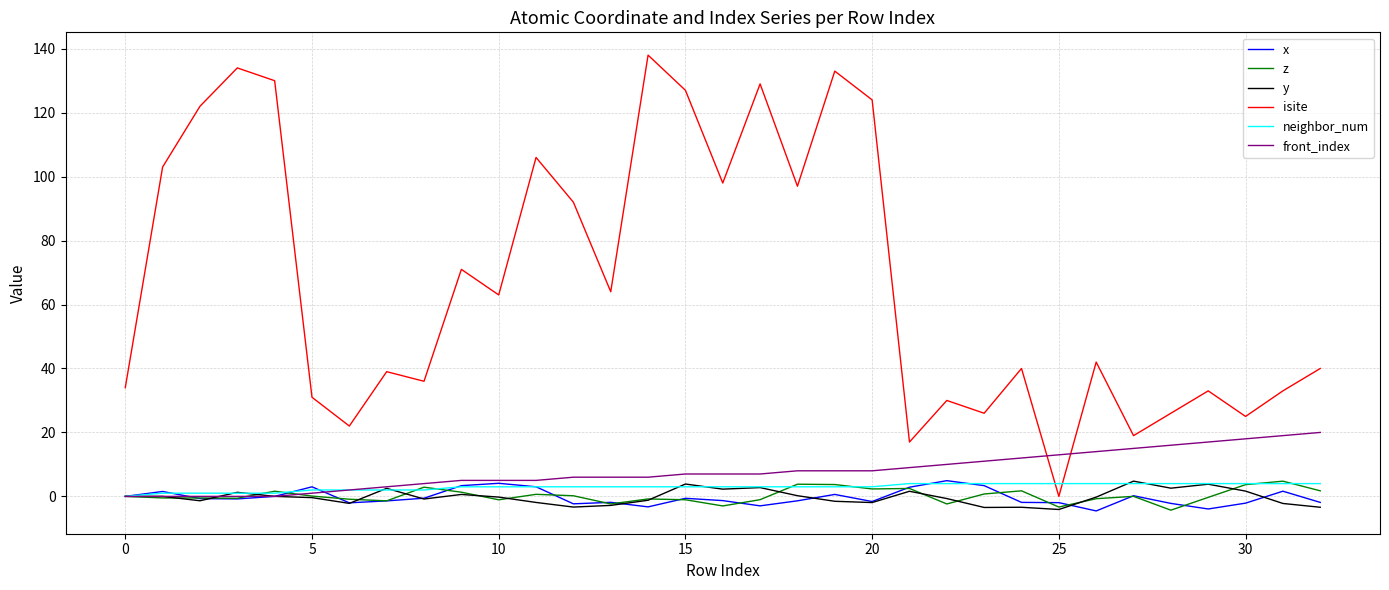

Which series has the largest range (max minus min)?

isite